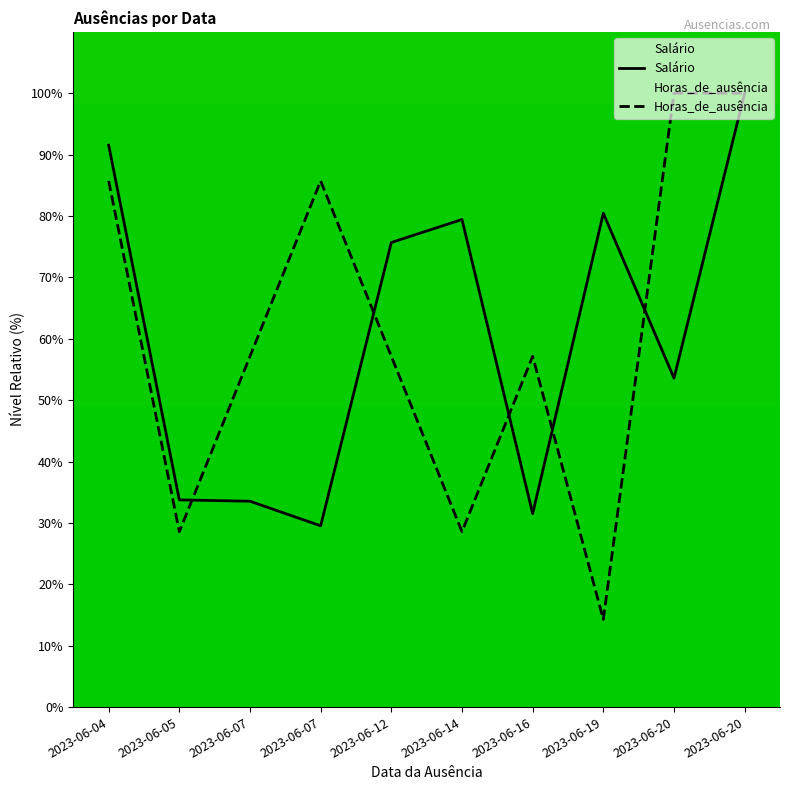

How many lines are shown in the chart?

2